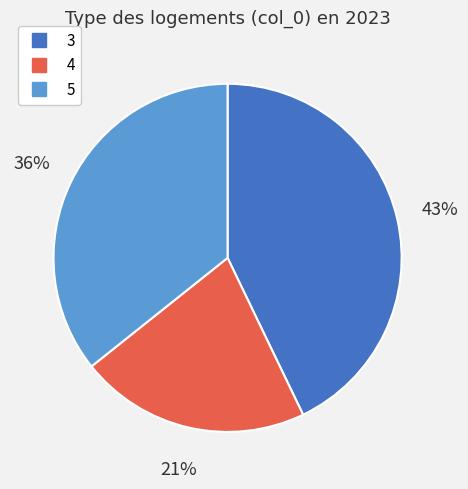

Which has a higher value, 4 or 3?

3